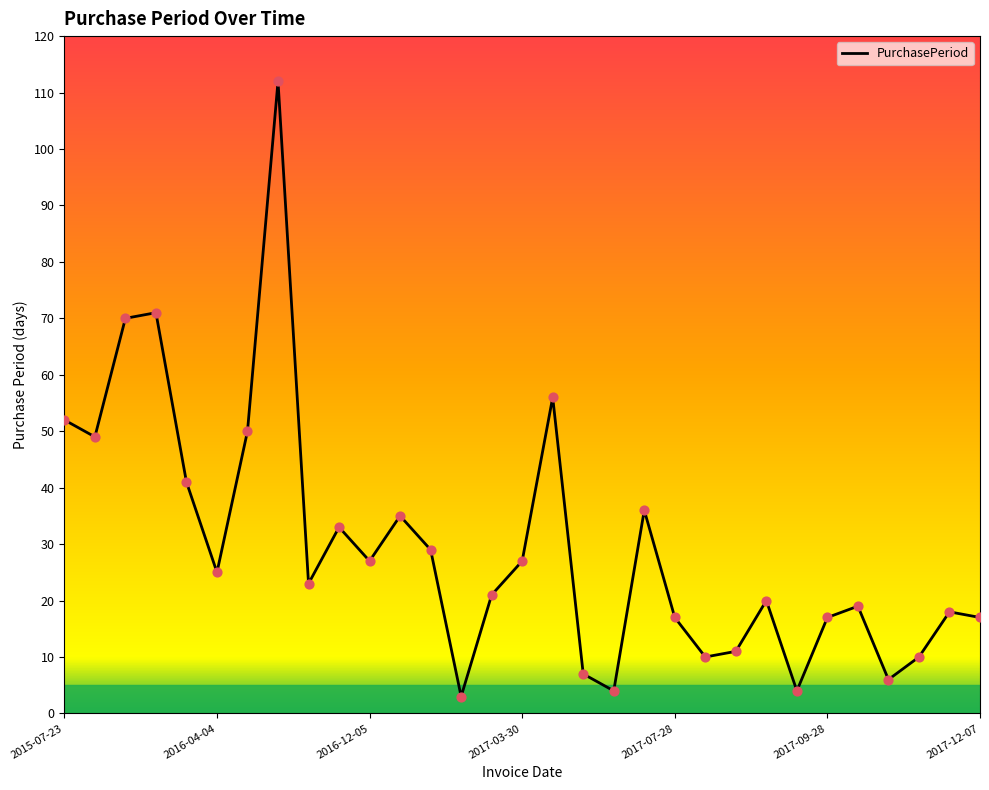

What is the greatest value displayed?

112